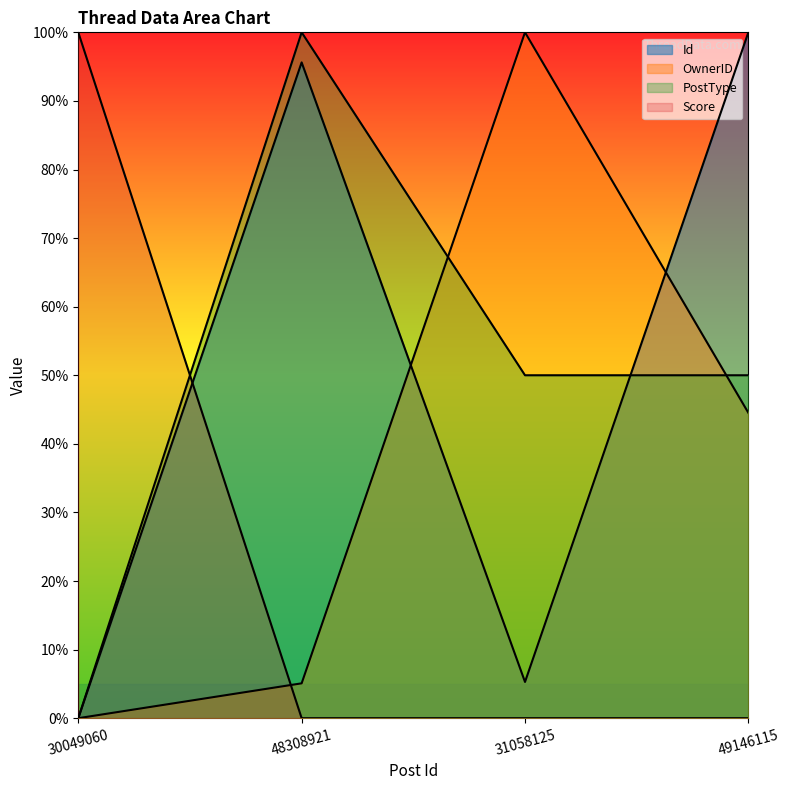

Rank the series at 30049060 from highest to lowest value.

Score, Id, OwnerID, PostType